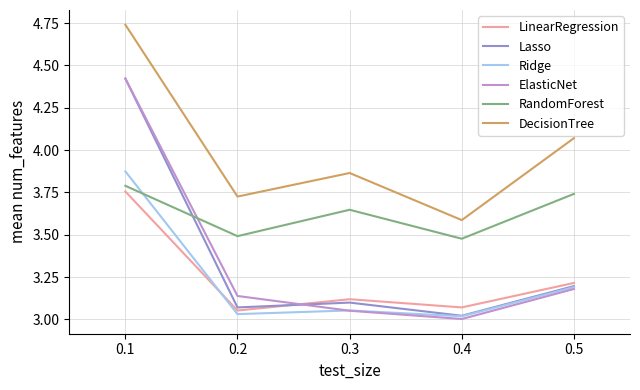

Which series has the largest range (max minus min)?

ElasticNet